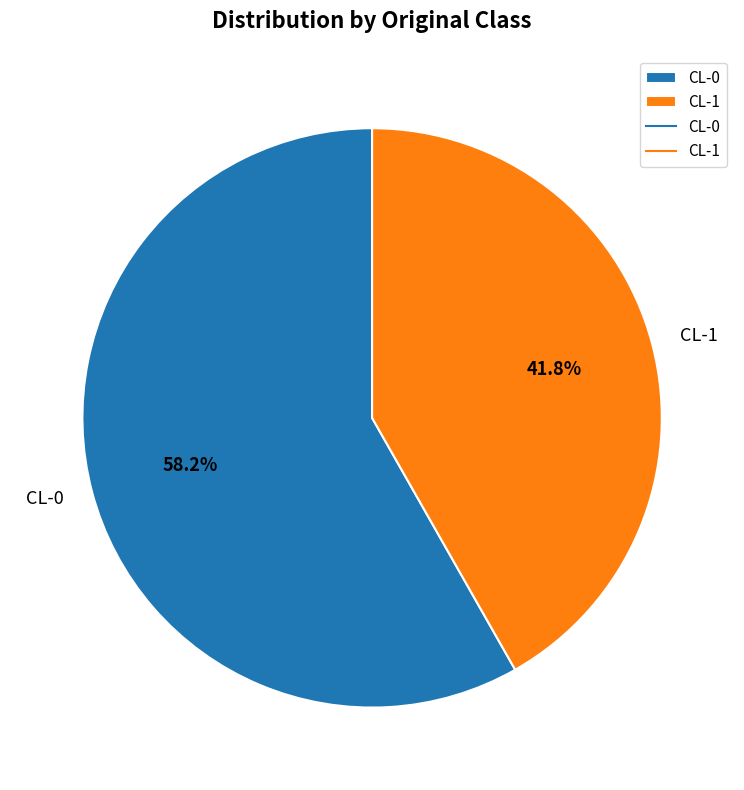

Count the number of slices in the pie.

2